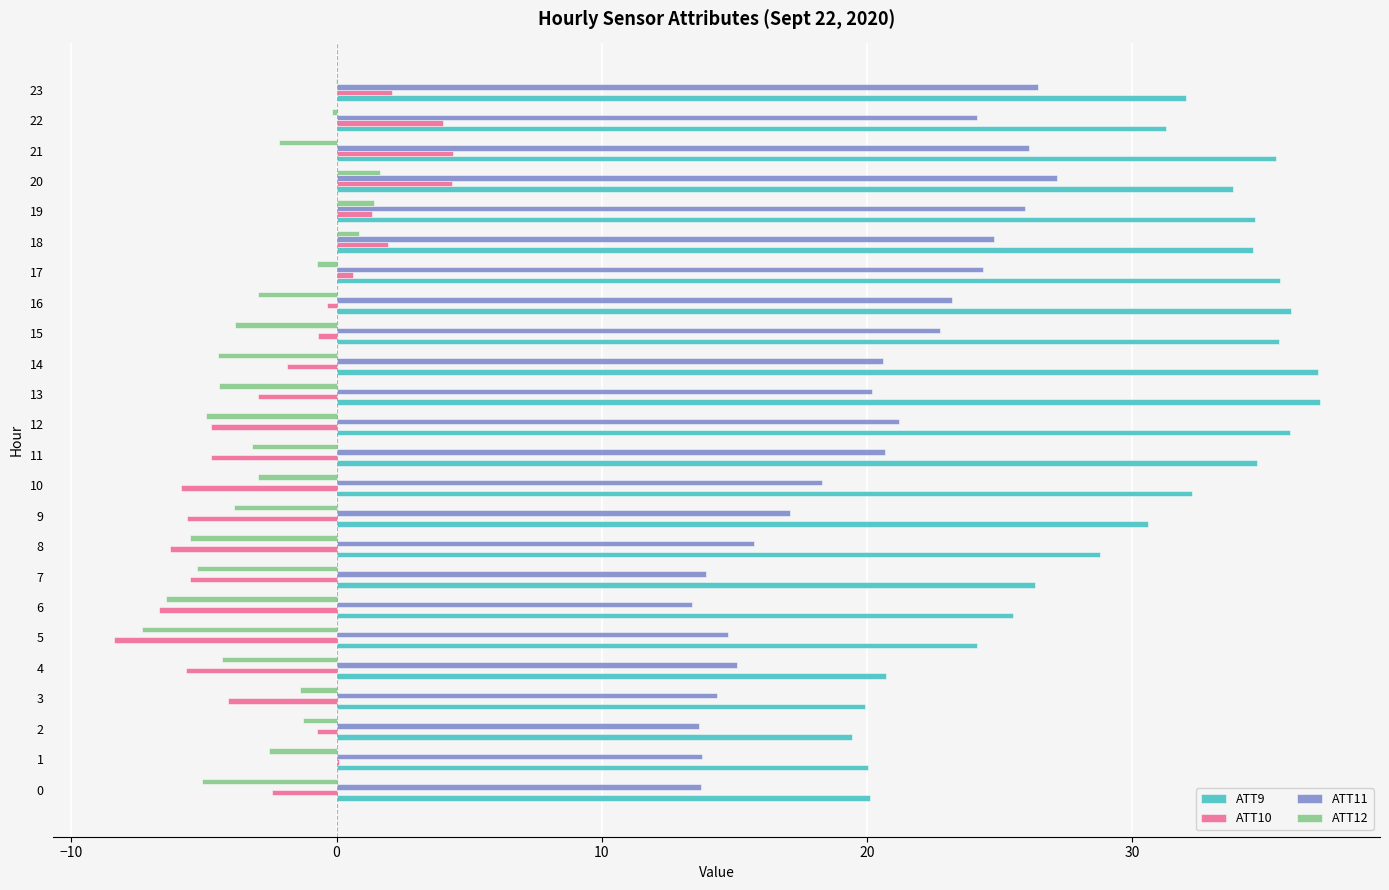

What are all the series names shown in the legend?

ATT9, ATT10, ATT11, ATT12